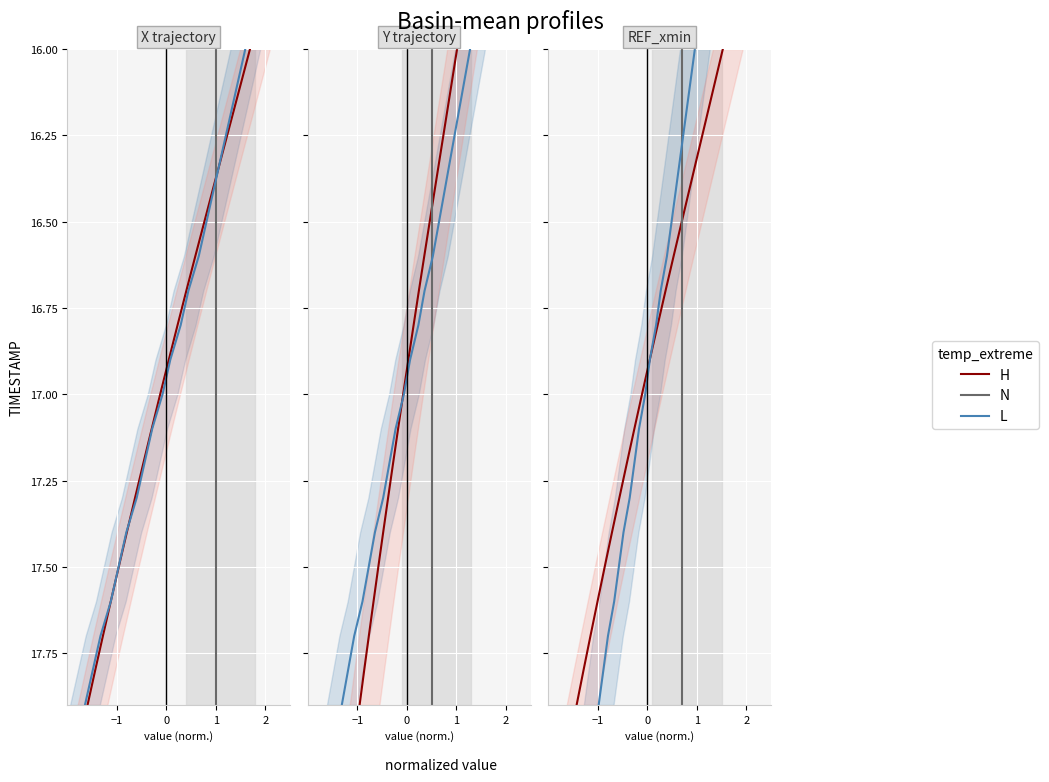

What is the difference between the second highest and second lowest values in the L series?

1.7